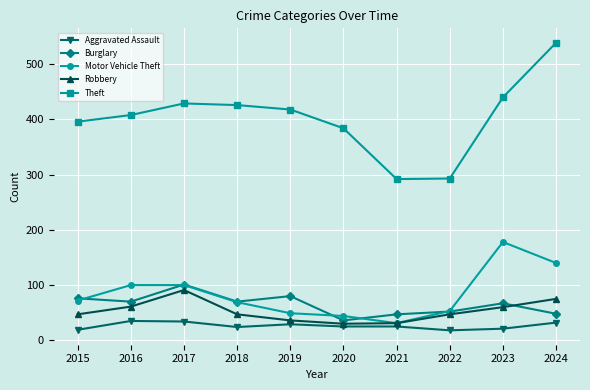

The Burglary series shows 76 at 2015. True or false?

True